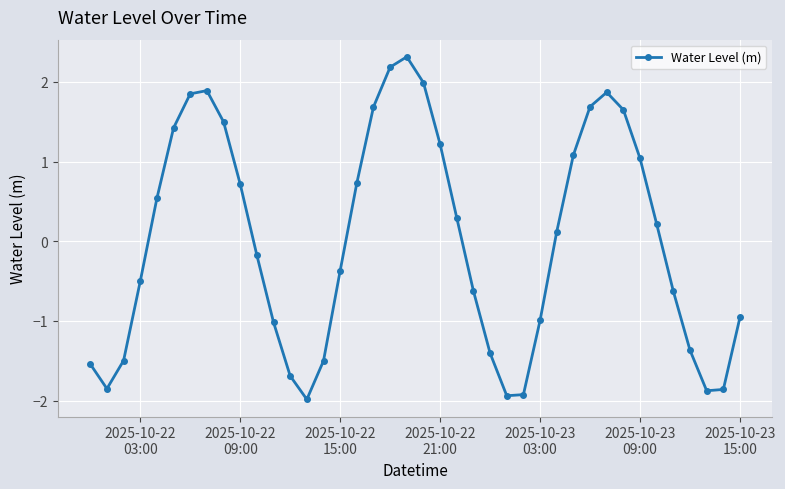

How many points are lower than both their immediate neighbors (excluding endpoints)?

4